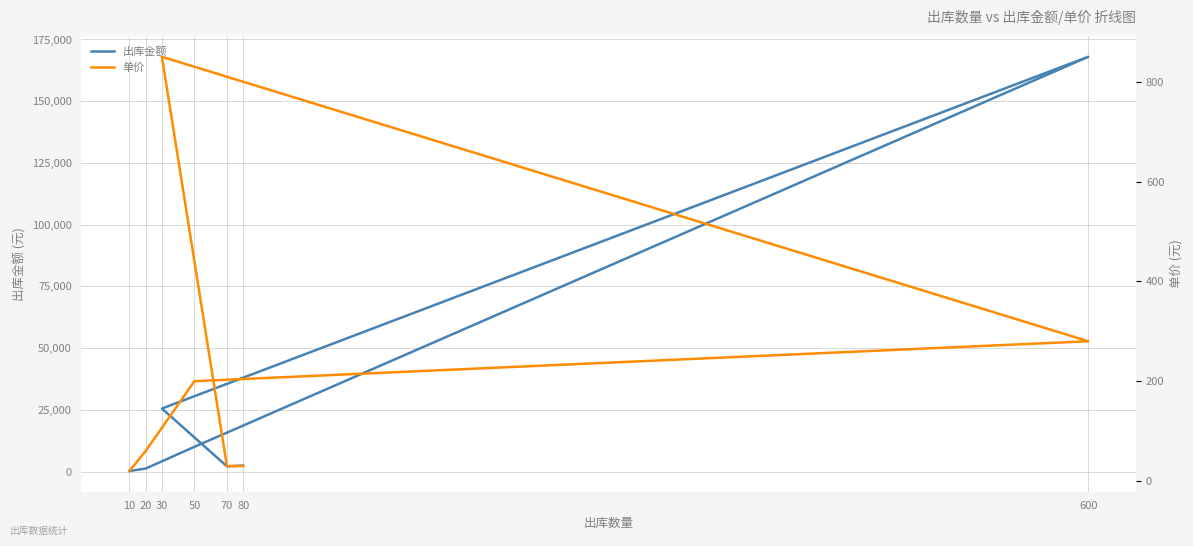

At which category is the sum across all series the highest?

600